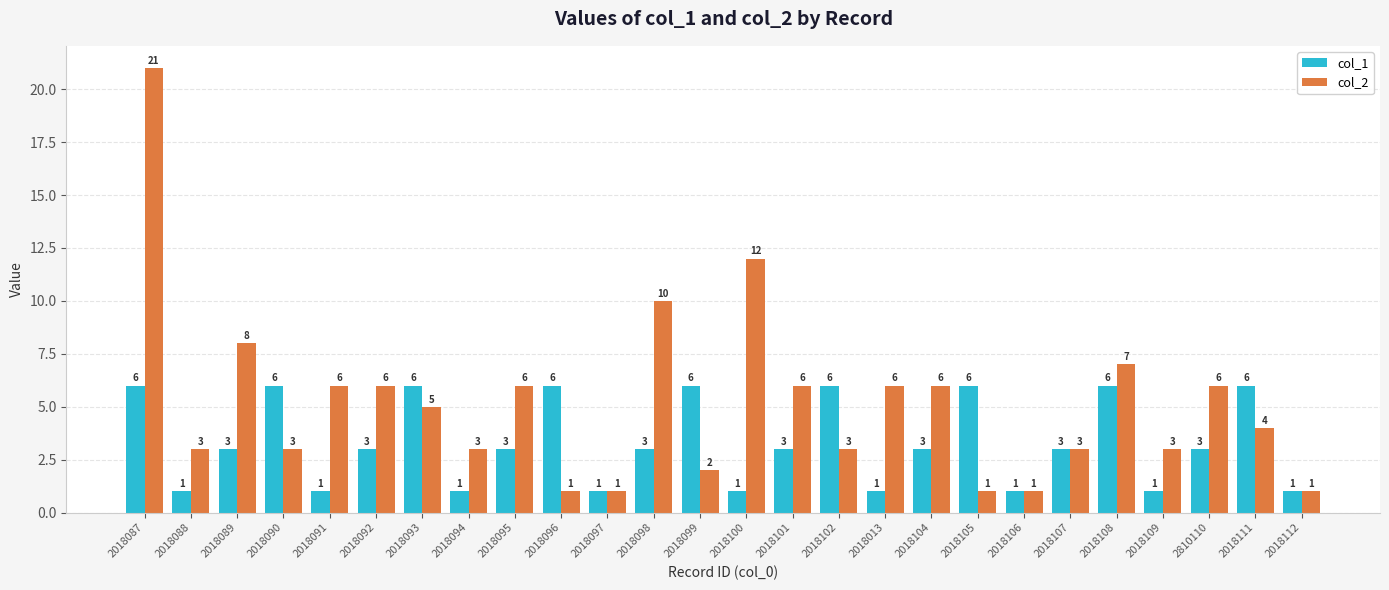

What position from the right is 2018090?

23